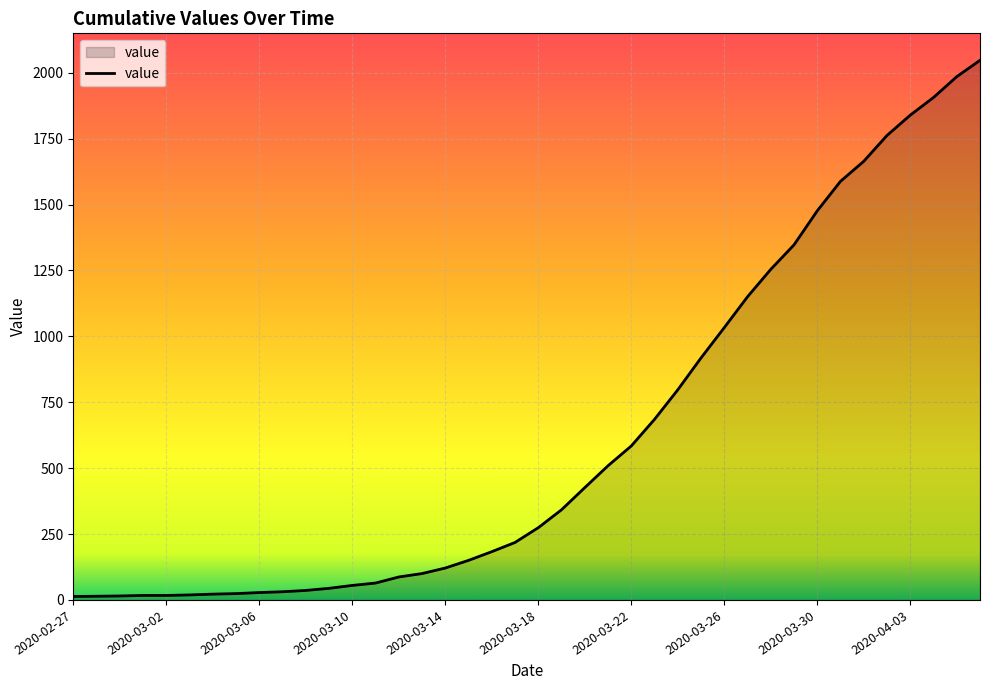

What is the difference between the maximum and minimum values?

2034